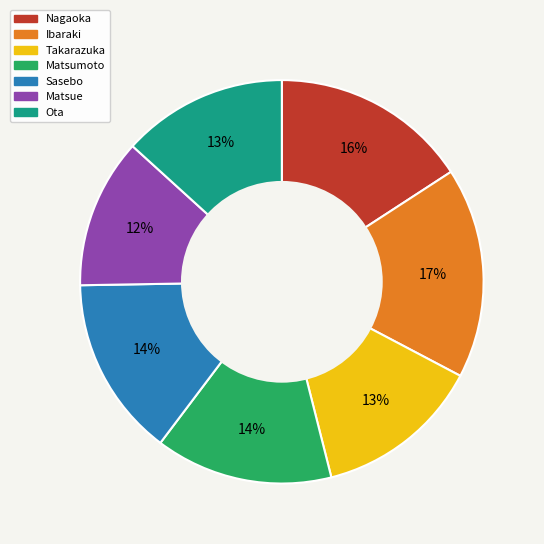

What percentage is the Takarazuka slice, to the nearest percent?

13%